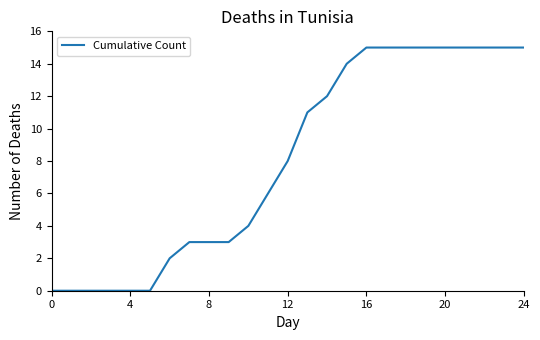

Reading left to right, transcribe all the data shown in this chart.

0	0	0	0	0	0	2	3	3	3	4	6	8	11	12	14	15	15	15	15	15	15	15	15	15